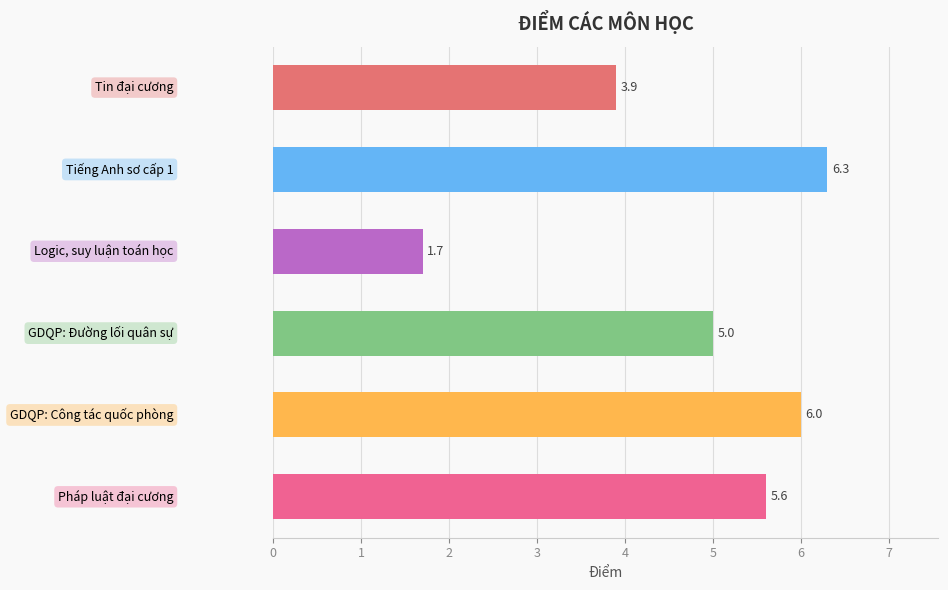

What is the value of the 6th bar from the top?

5.6